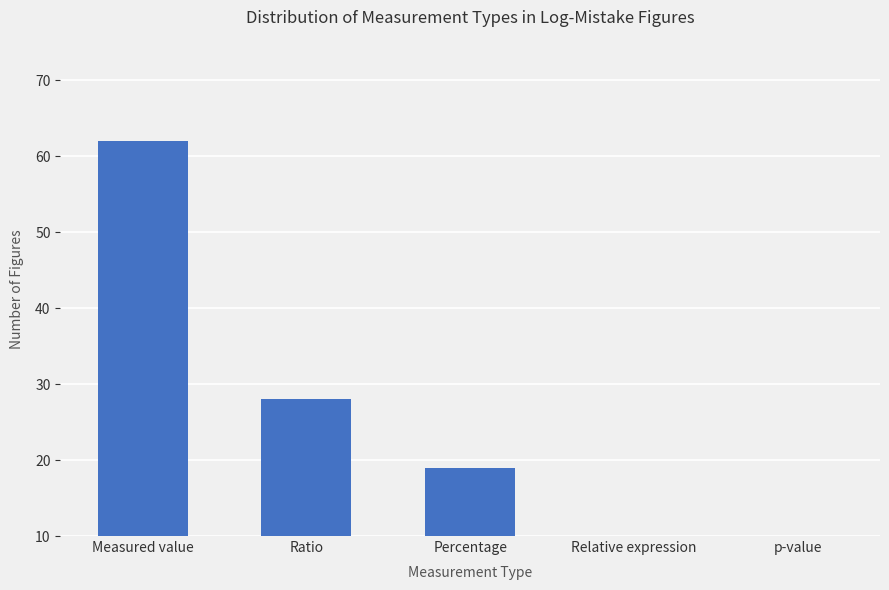

Reading left to right, what are all the values shown in this chart?

62	28	19	5	3